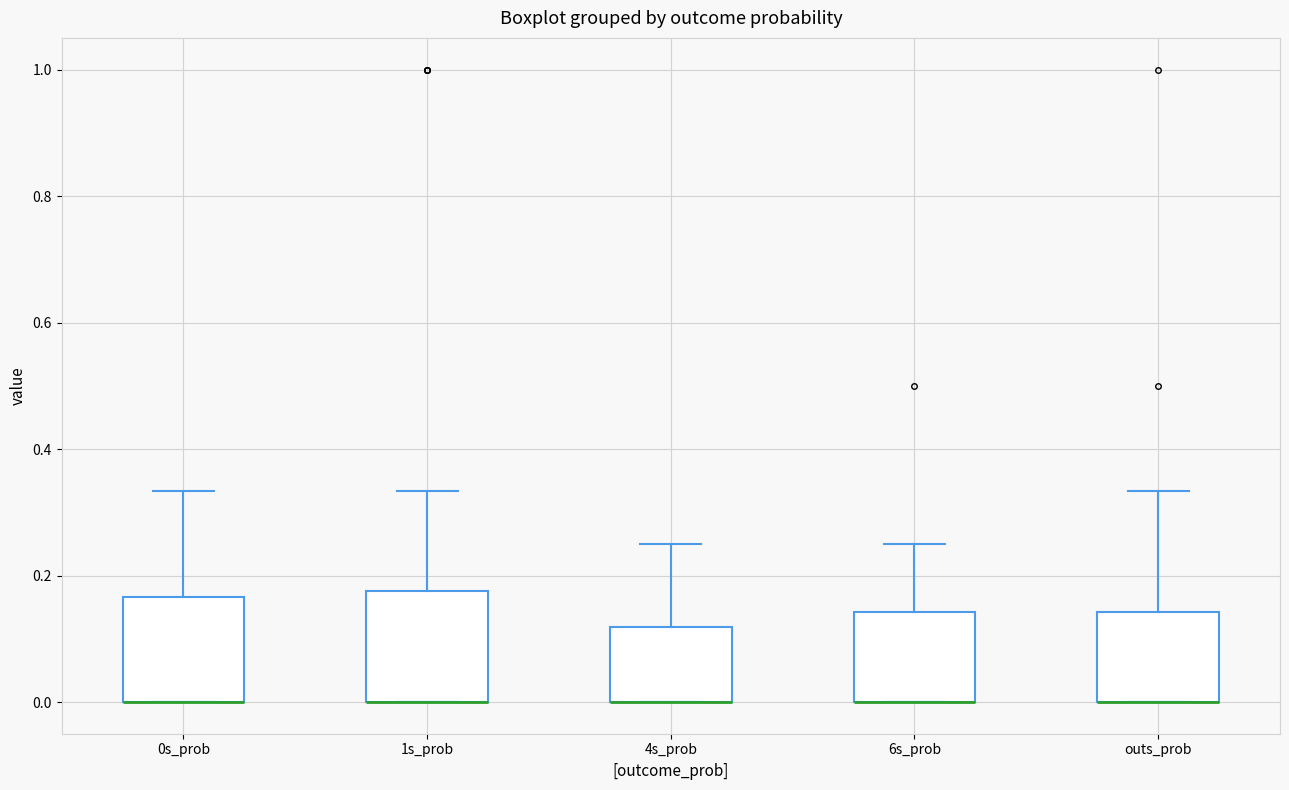

Reading left to right, read every box against the y-axis: the position of its median line, the range the box covers, and the ends of its whiskers. The values are not printed on the chart, so give them approximately, as read against the axis.

0s_prob: median 0.00 (drawn on the box's lower edge), box 0.00 to 0.16, whiskers 0.00 to 0.34
1s_prob: median 0.00 (drawn on the box's lower edge), box 0.00 to 0.18, whiskers 0.00 to 0.34
4s_prob: median 0.00 (drawn on the box's lower edge), box 0.00 to 0.12, whiskers 0.00 to 0.26
6s_prob: median 0.00 (drawn on the box's lower edge), box 0.00 to 0.14, whiskers 0.00 to 0.26
outs_prob: median 0.00 (drawn on the box's lower edge), box 0.00 to 0.14, whiskers 0.00 to 0.34